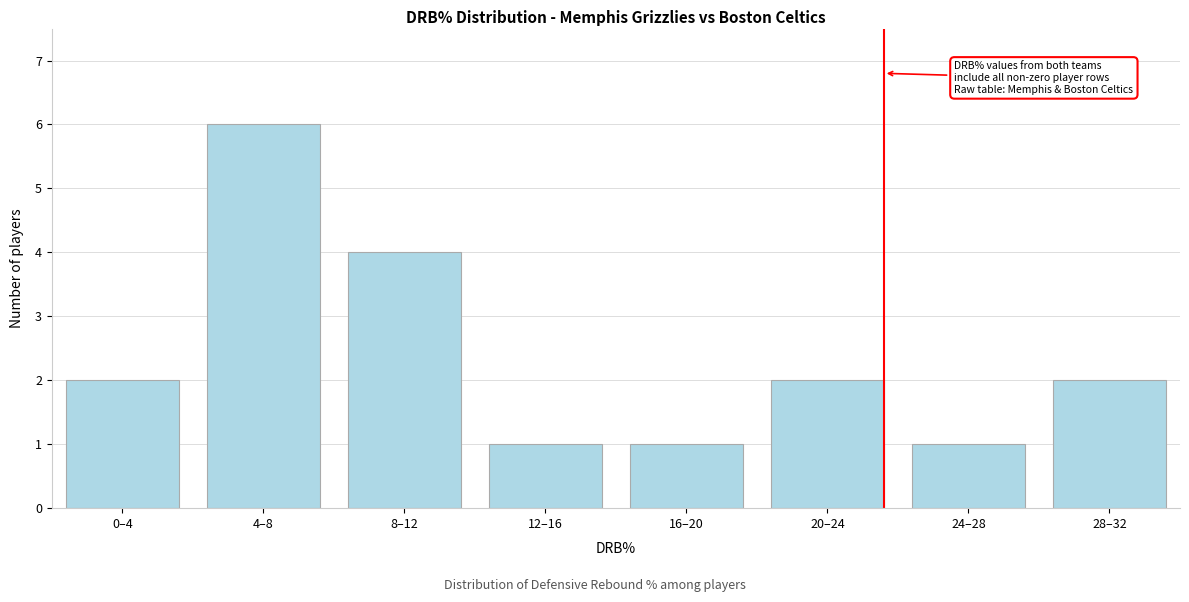

Reading right to left, transcribe all the data shown in this chart.

2	1	2	1	1	4	6	2